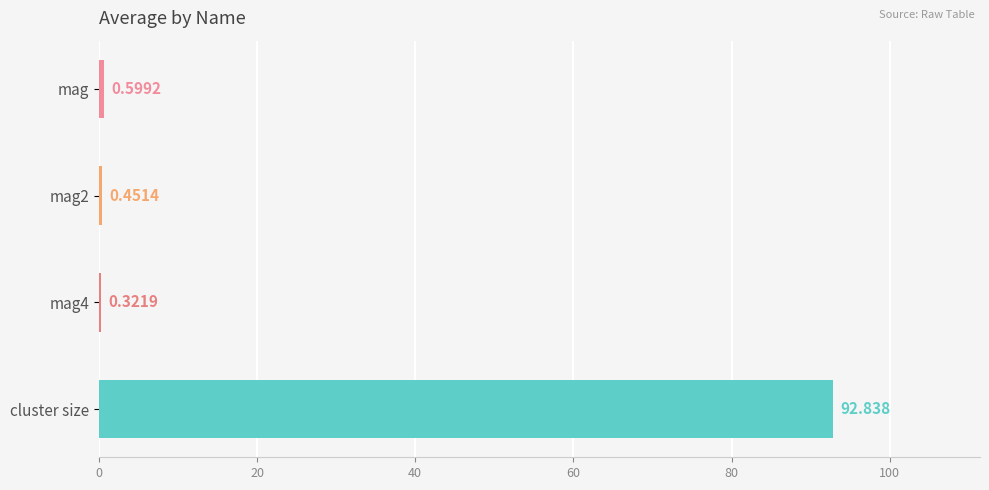

Between mag4 and mag, which is larger?

mag